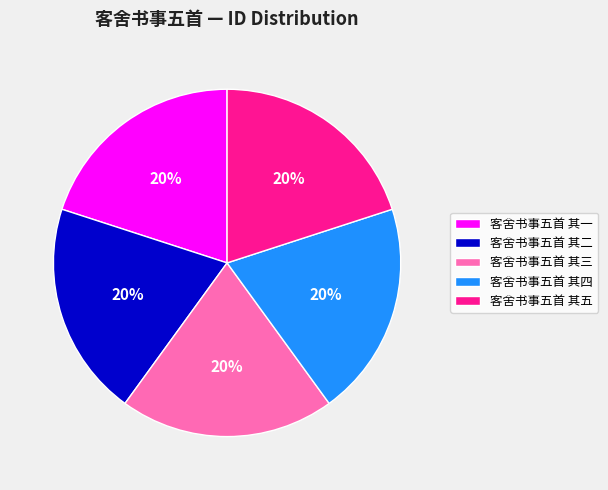

Does 客舍书事五首 其三 account for over 50% of the chart?

No